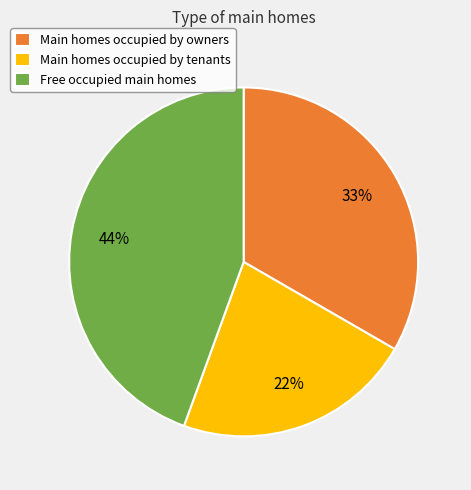

How many segments does this pie chart have?

3